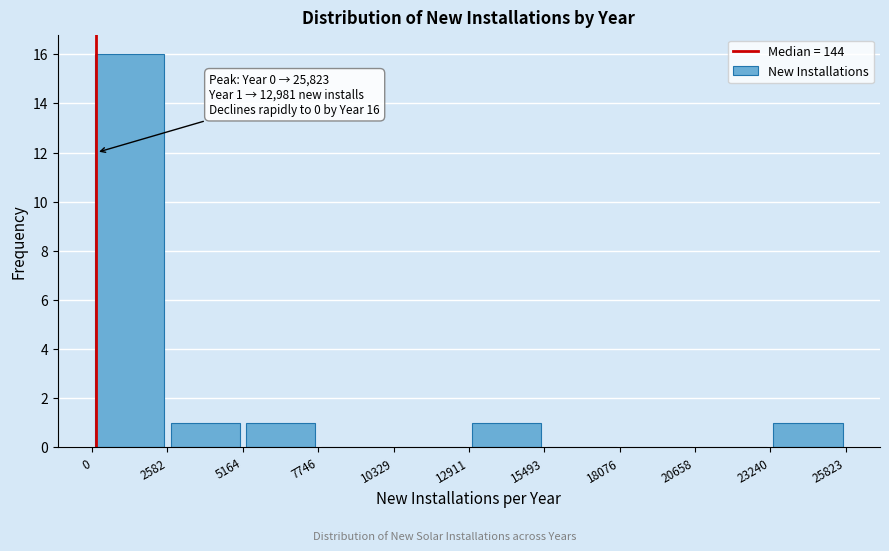

Over which range of the x-axis is the bar tallest?

0 to 2582